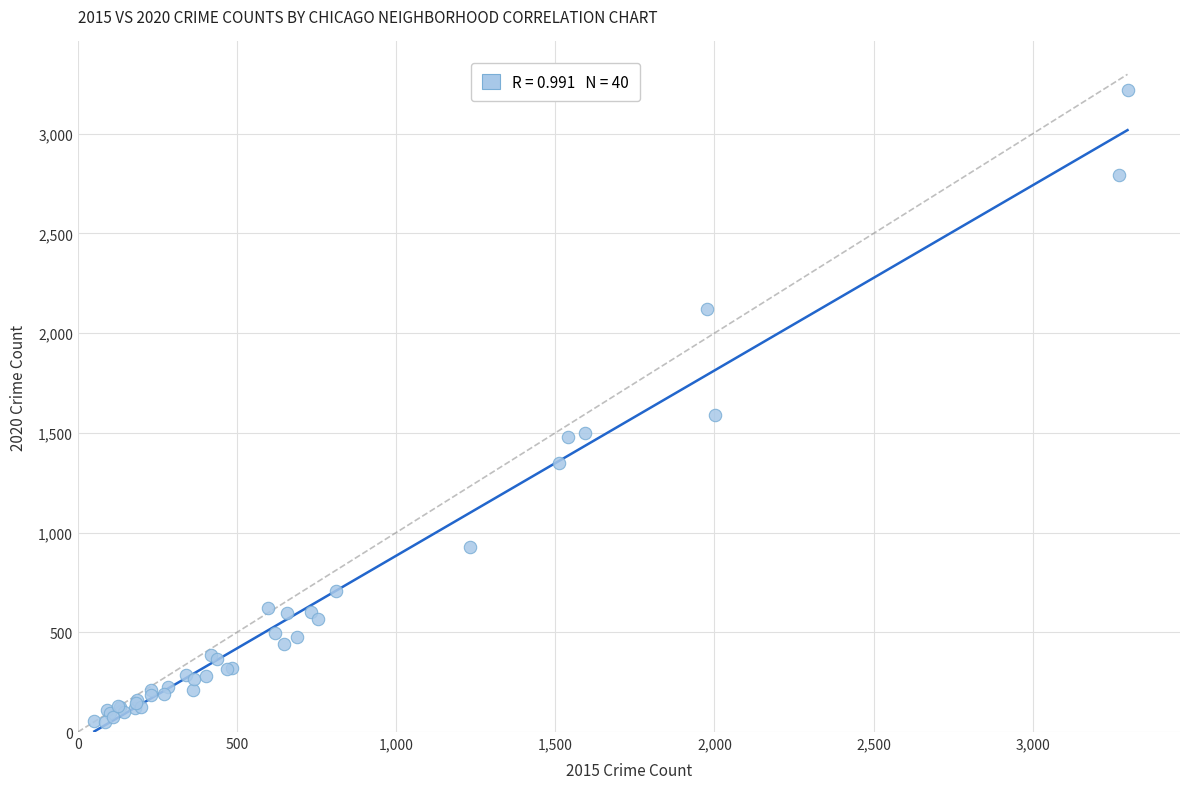

What Y value in the scatter plot is closest to 1633?

1589